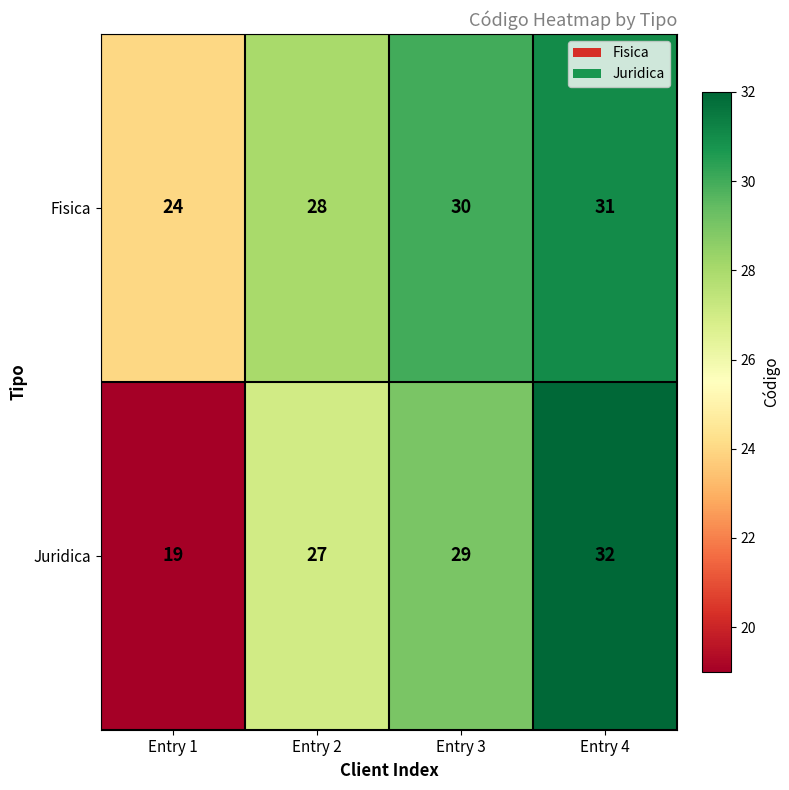

What is the approximate value of Juridica at Entry 1, to the nearest 5?

20